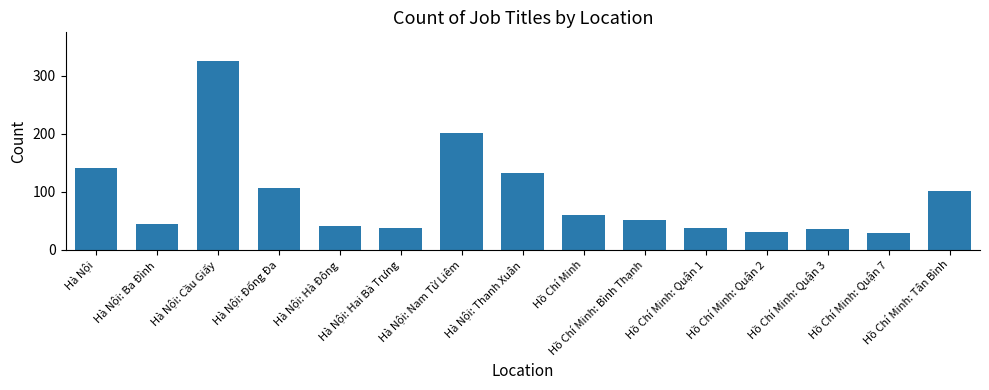

What is the average value?

92